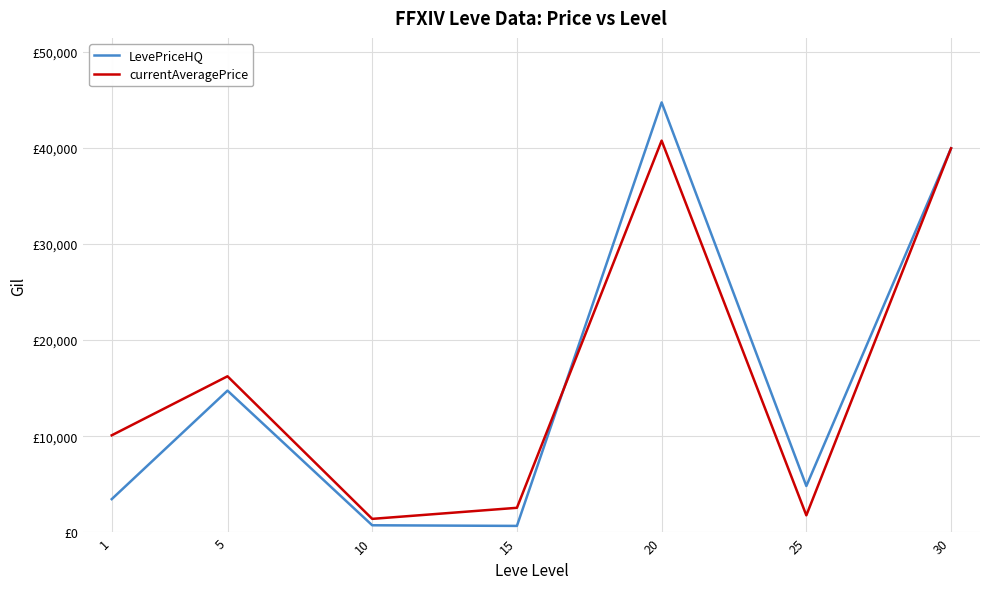

Is it true that currentAveragePrice equals 39943.2 at 30?

True